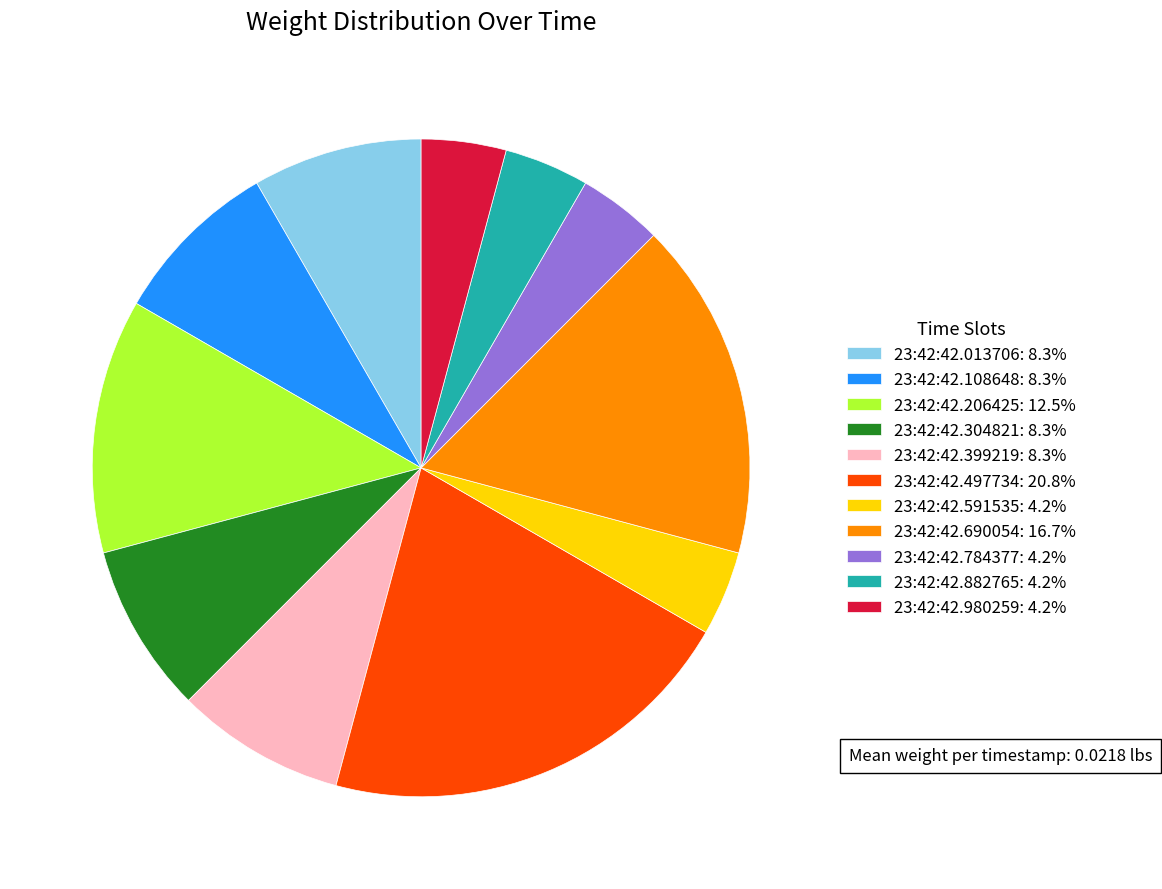

Is it true that 23:42:42.013706 is 1% of the pie?

False